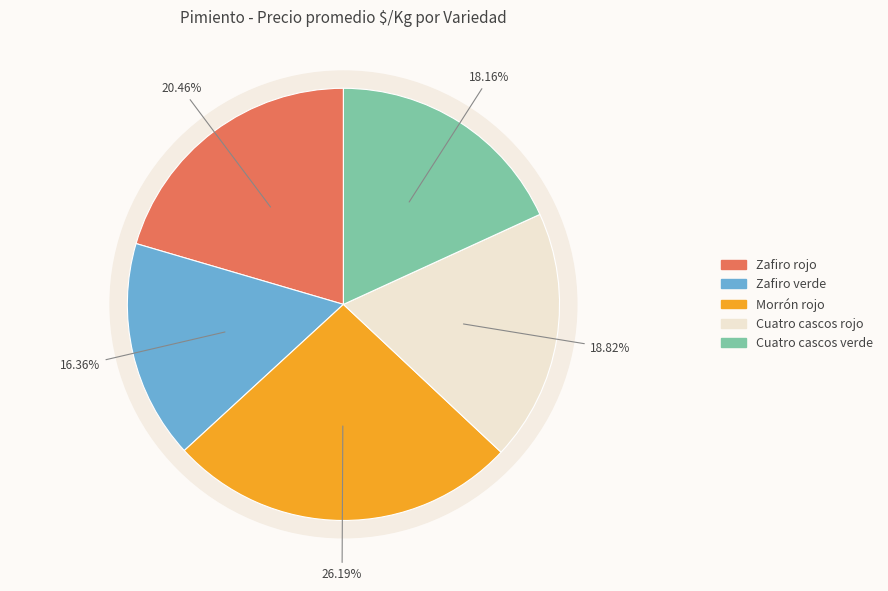

Between Zafiro verde and Zafiro rojo, which is larger?

Zafiro rojo